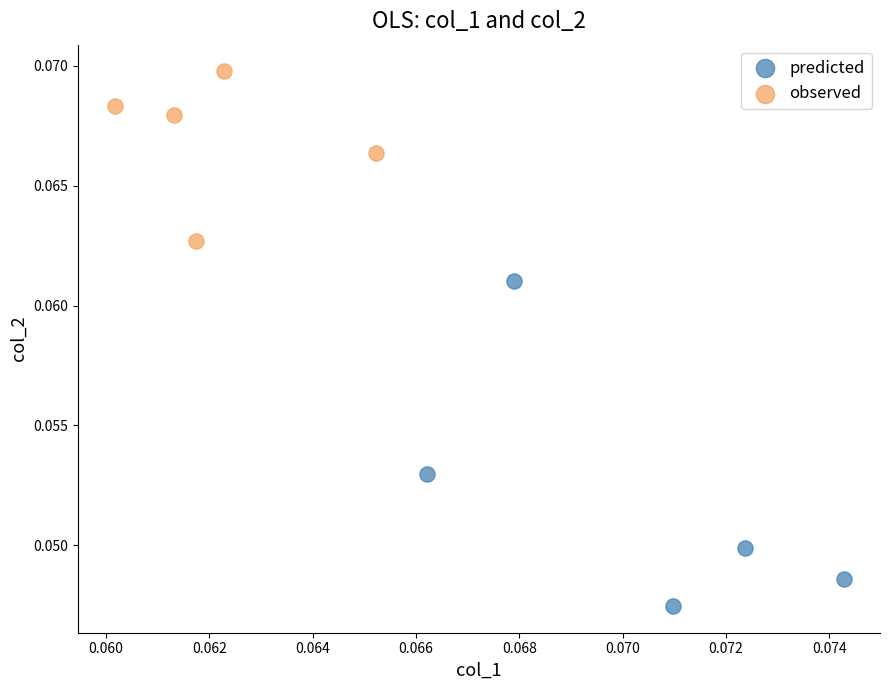

Which series contains the lowest Y value?

predicted